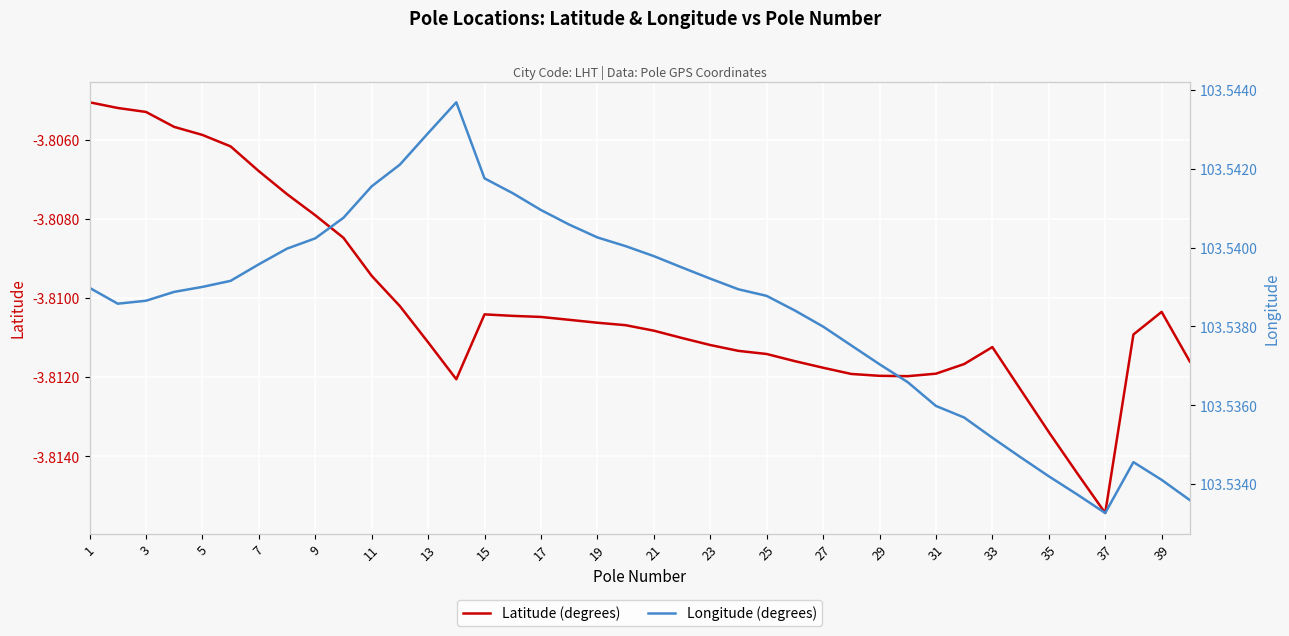

The value of Latitude (degrees) at 27 is -2.1. True or false?

False